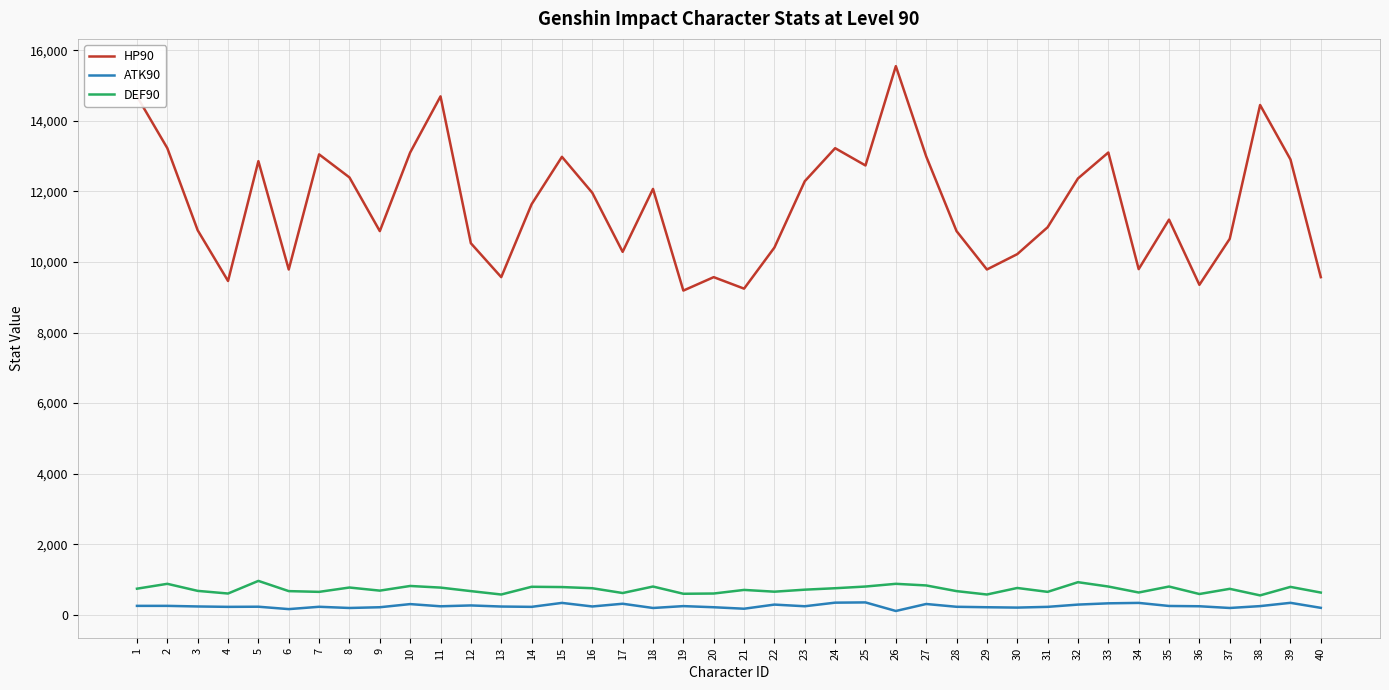

Is it true that ATK90 equals 287 at 22?

True